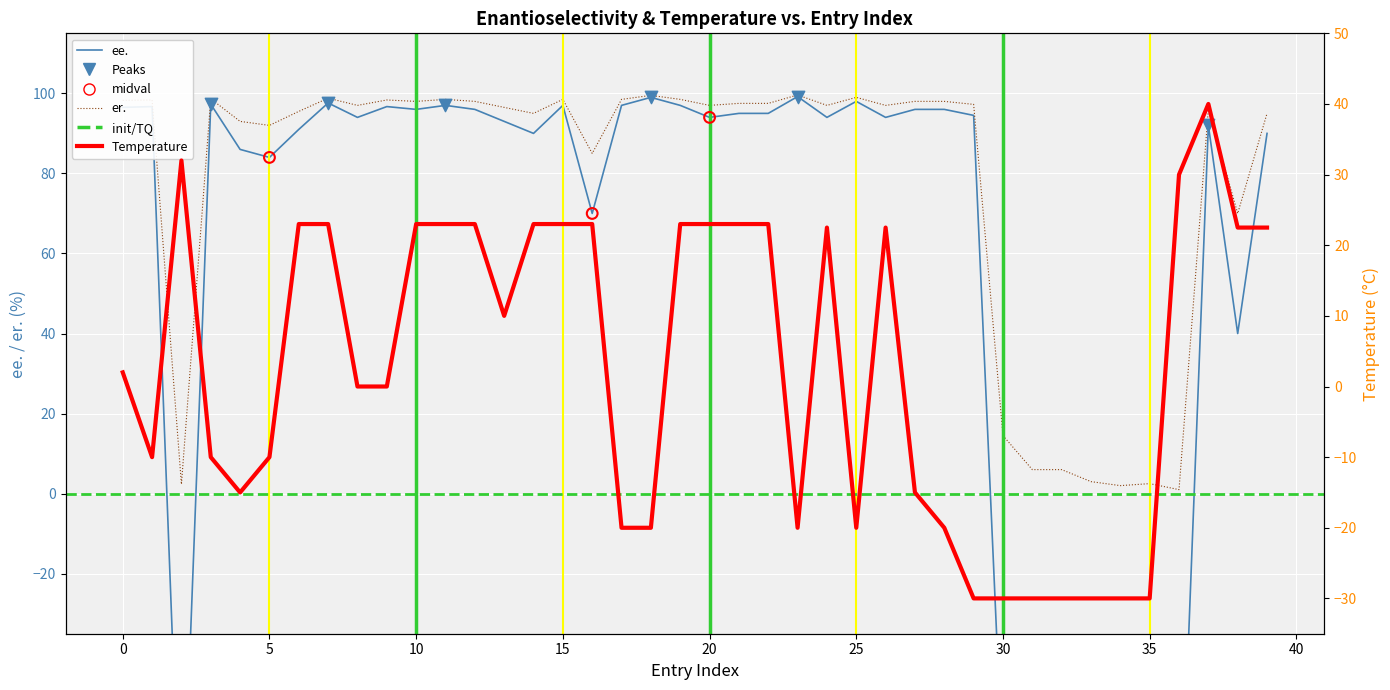

What is the total value across all series at 11?

218.5